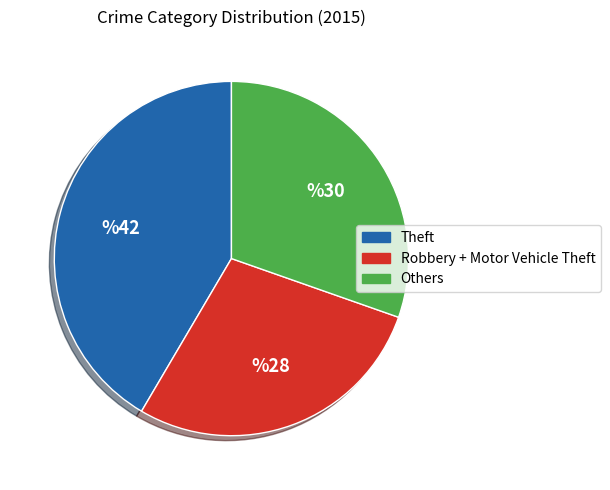

How many segments does this pie chart have?

3